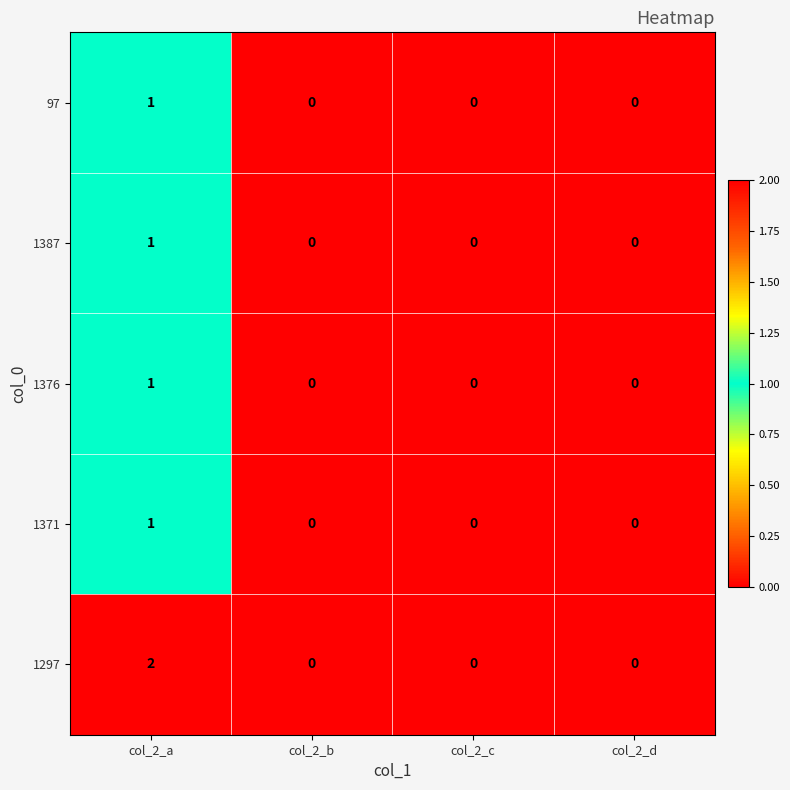

Reading right to left, list all the values displayed in this chart.

97: 0	0	0	1
1387: 0	0	0	1
1376: 0	0	0	1
1371: 0	0	0	1
1297: 0	0	0	2